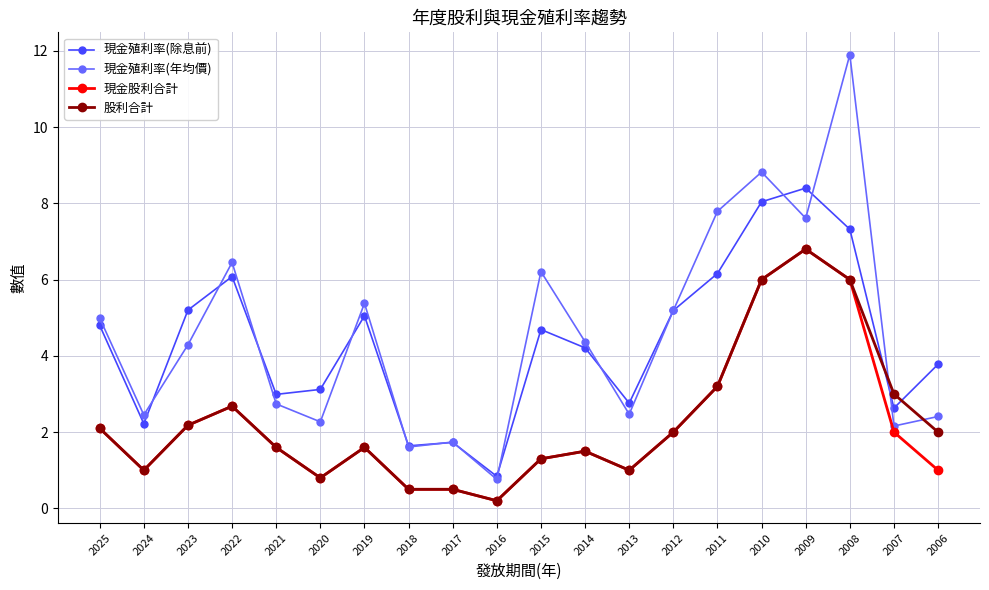

What is the difference between the highest and lowest values at 2017?

1.2